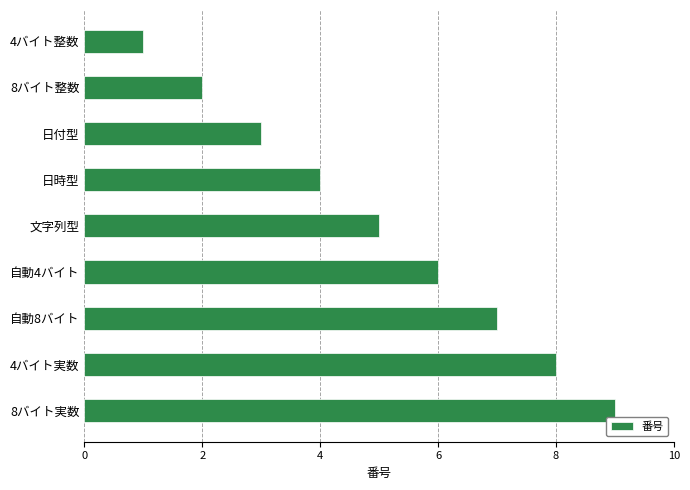

What is the ratio of the value at 自動8バイト to the value at 文字列型?

1.4